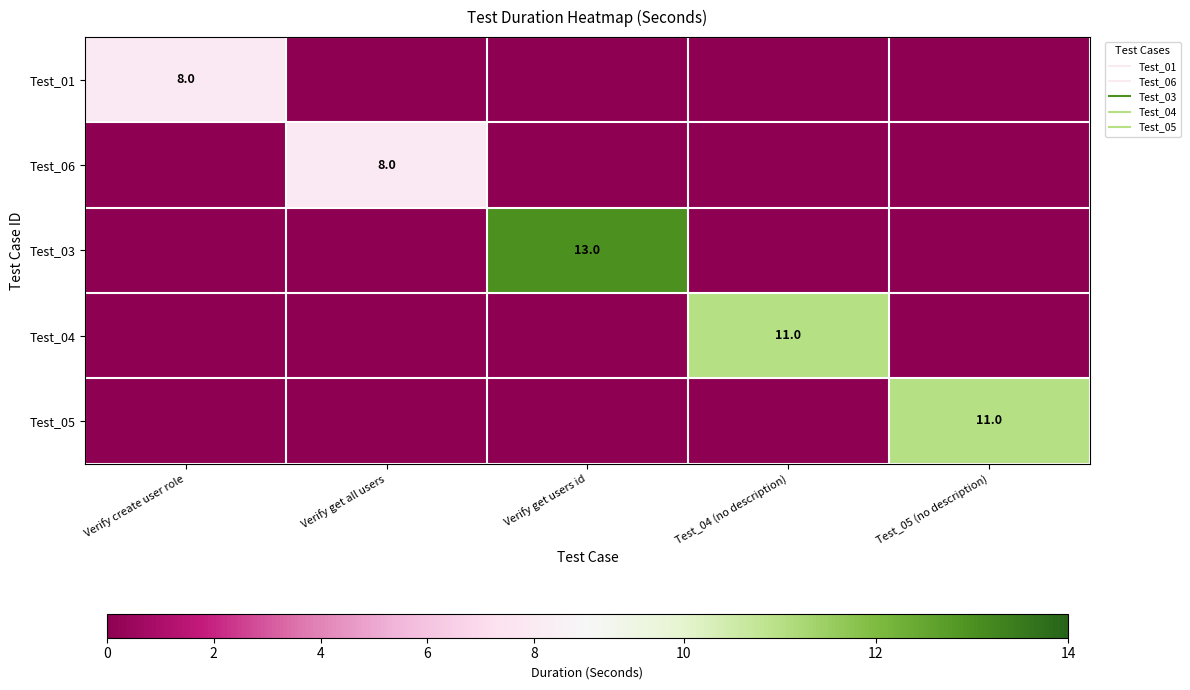

What is the sum of all Test_03 values?

13